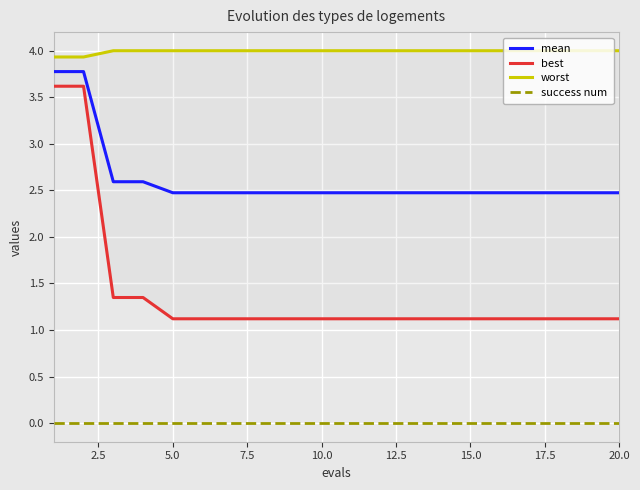

True or false: success num and mean intersect in this chart.

False